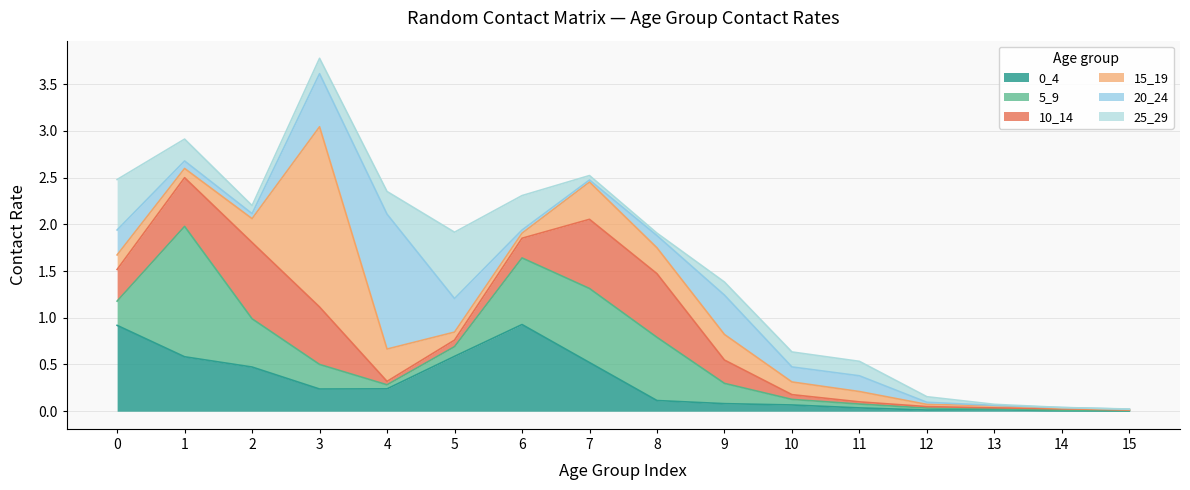

Does the chart have visible grid lines?

Yes